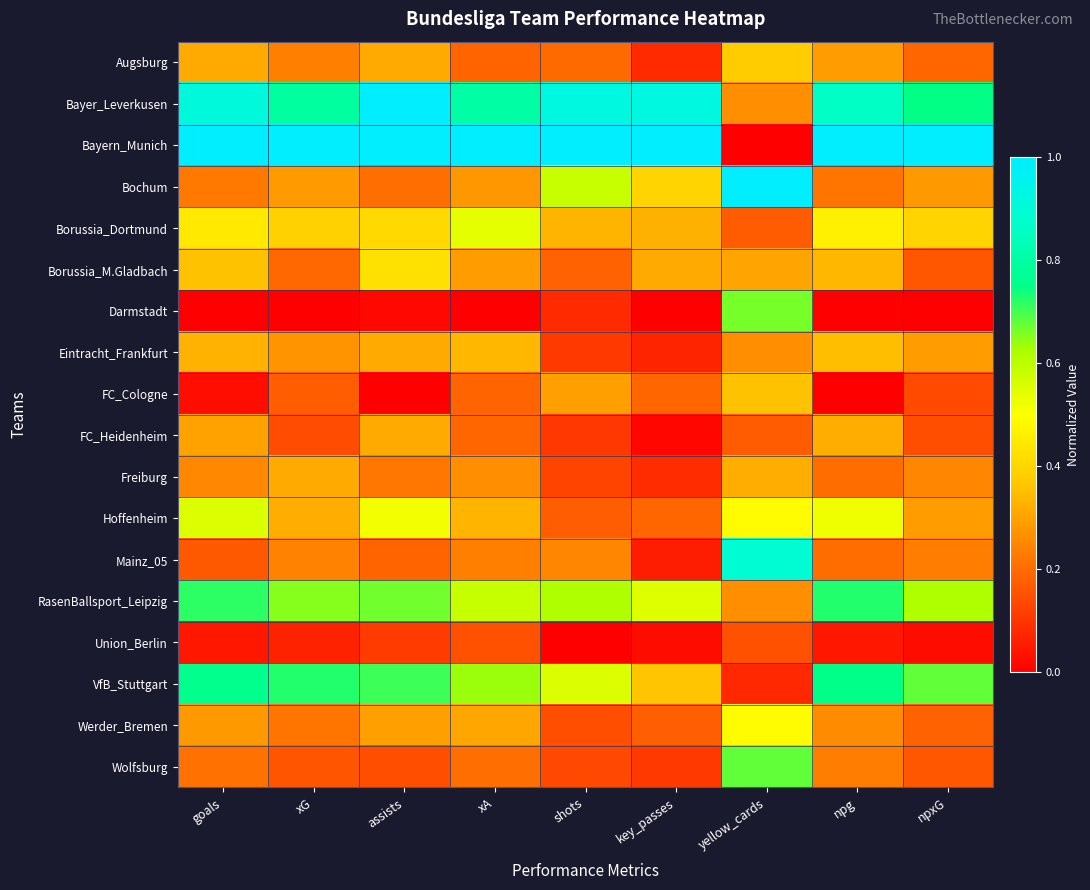

At how many categories does at least one series exceed 0?

9